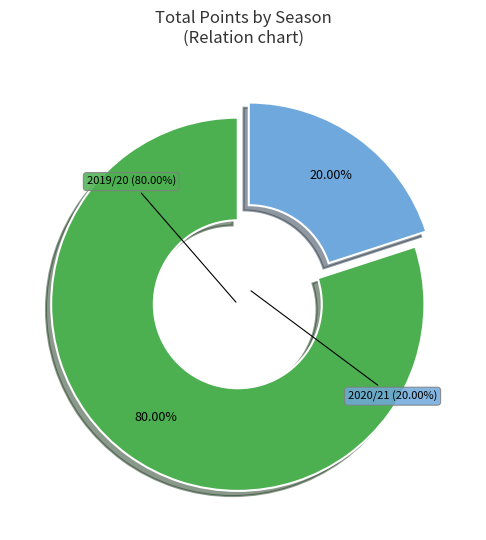

Which slice is the largest?

2019/20 (bps=14)